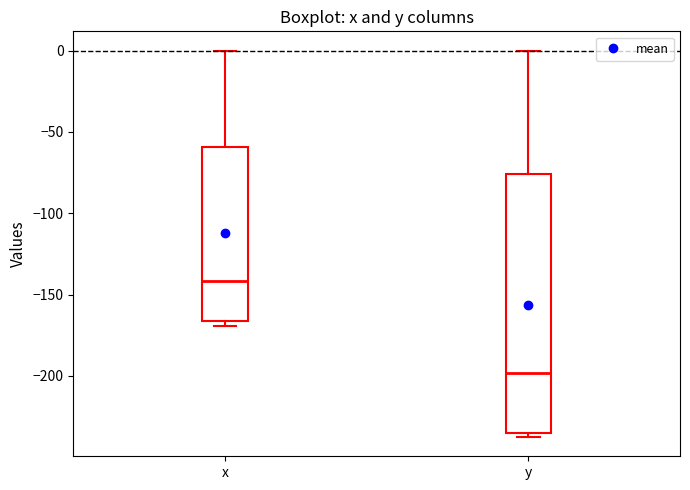

Reading left to right, read every box against the y-axis: the position of its median line, the range the box covers, and the ends of its whiskers. The values are not printed on the chart, so give them approximately, as read against the axis.

x: median -140, box -165 to -60, whiskers -170 to 0
y: median -200, box -235 to -75, whiskers -240 to 0